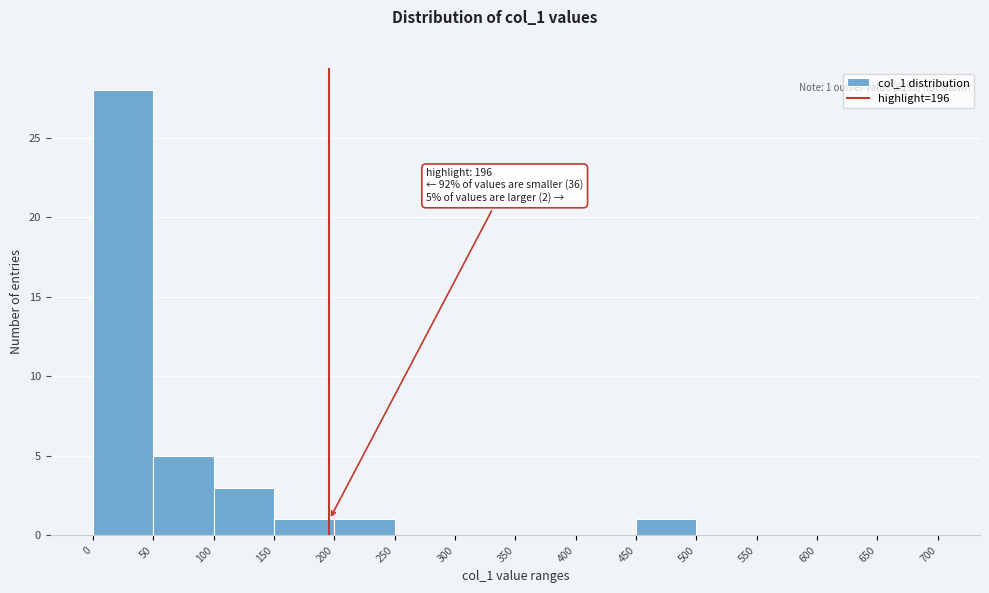

Which range on the x-axis has the tallest bar?

0 to 50